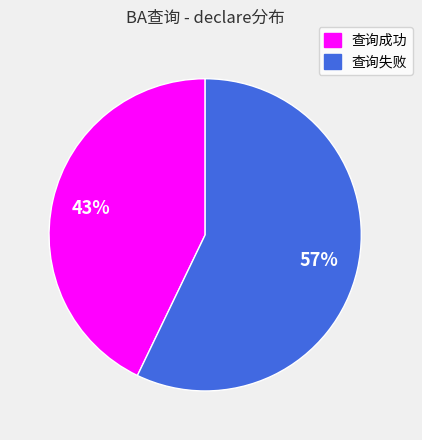

What percentage is the 查询失败 slice, to the nearest percent?

57%